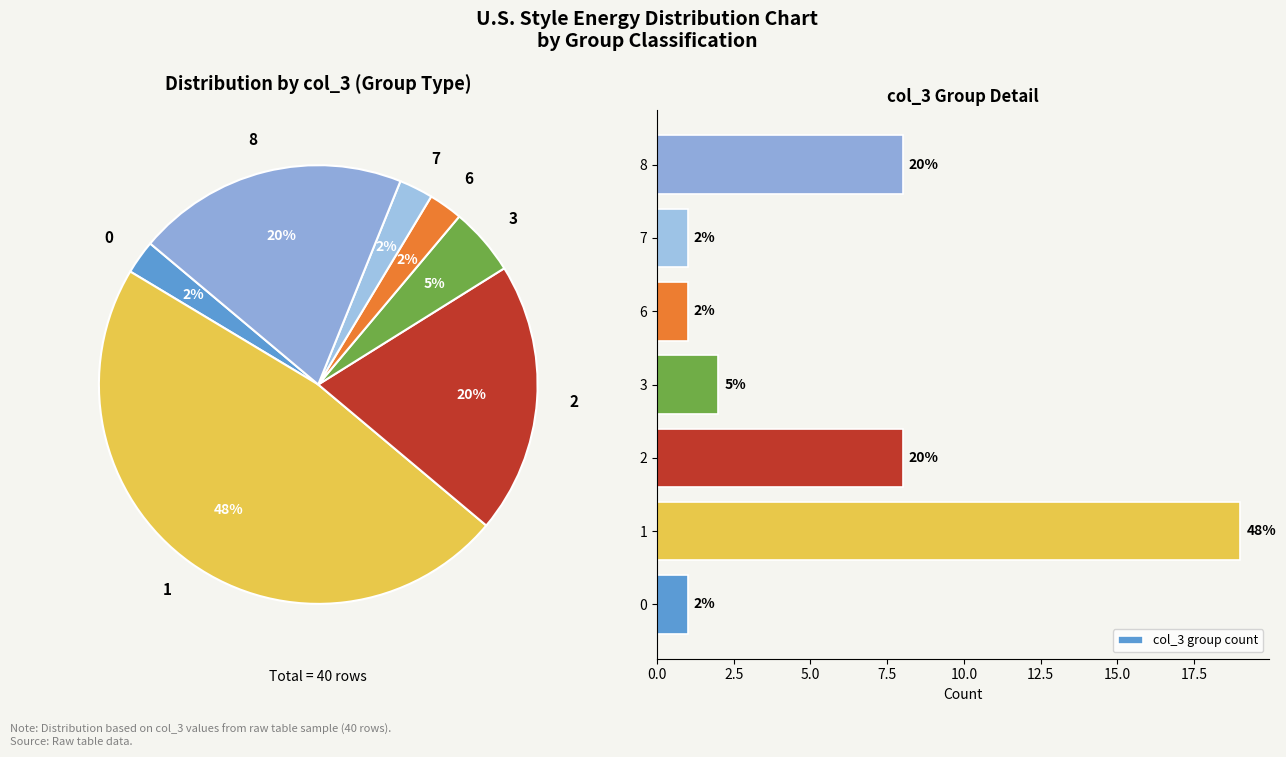

The 0 slice represents 2% of the pie. True or false?

True